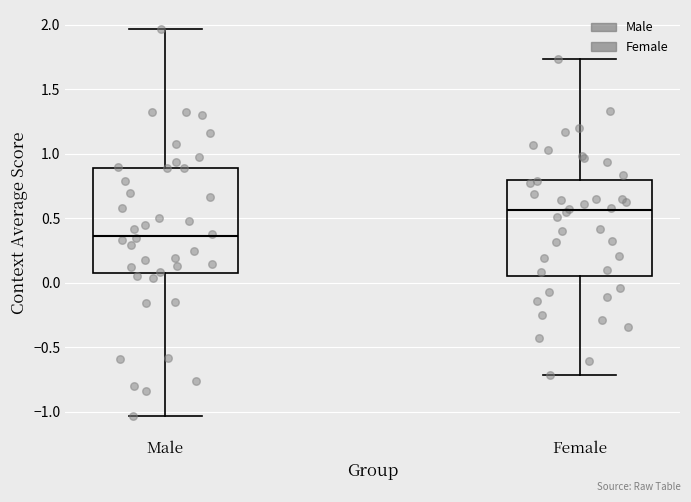

Reading left to right, transcribe this box plot: for each box, give where its median line is, the range the box spans, and where its two whiskers end, as read against the y-axis. The values are not printed on the chart, so give them approximately, as read against the axis.

Male: median 0.35, box 0.05 to 0.90, whiskers -1.05 to 1.95
Female: median 0.55, box 0.05 to 0.80, whiskers -0.70 to 1.75